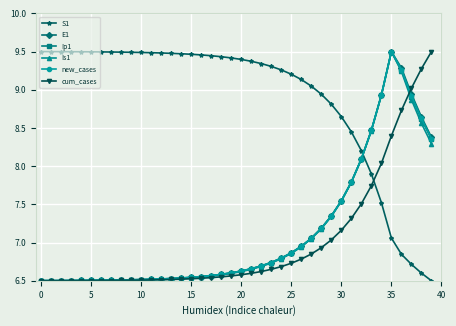

At how many categories does at least one series exceed 8?

40